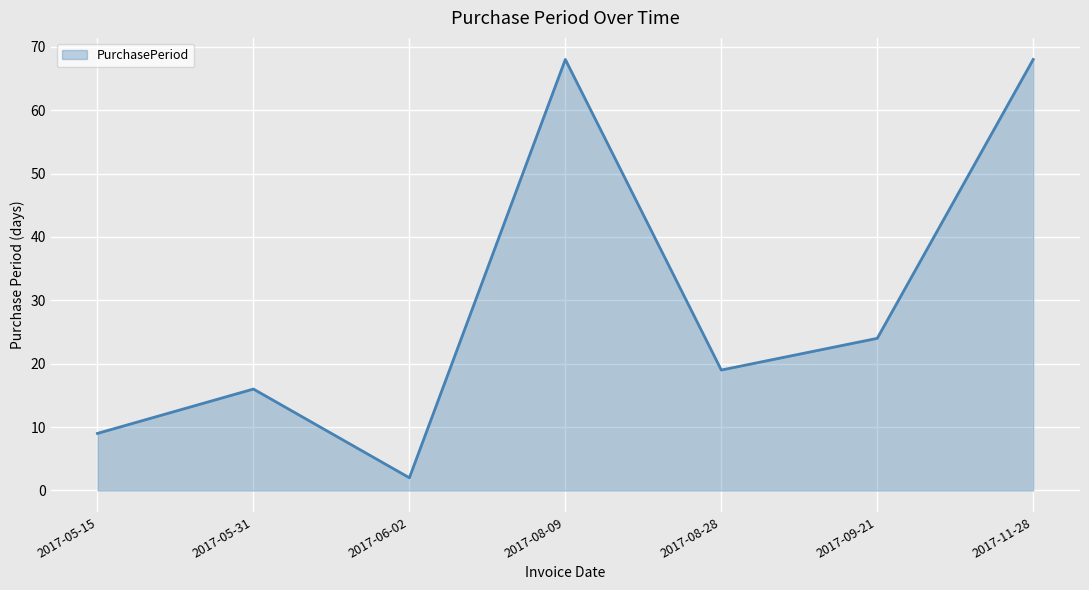

How many values are below 19?

3